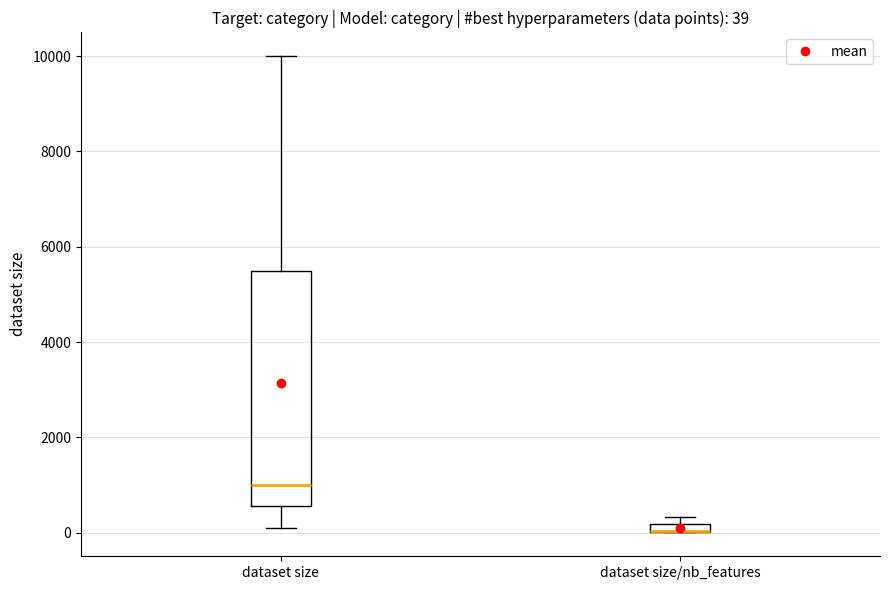

Which box is the tallest, from its lower edge to its upper edge?

dataset size